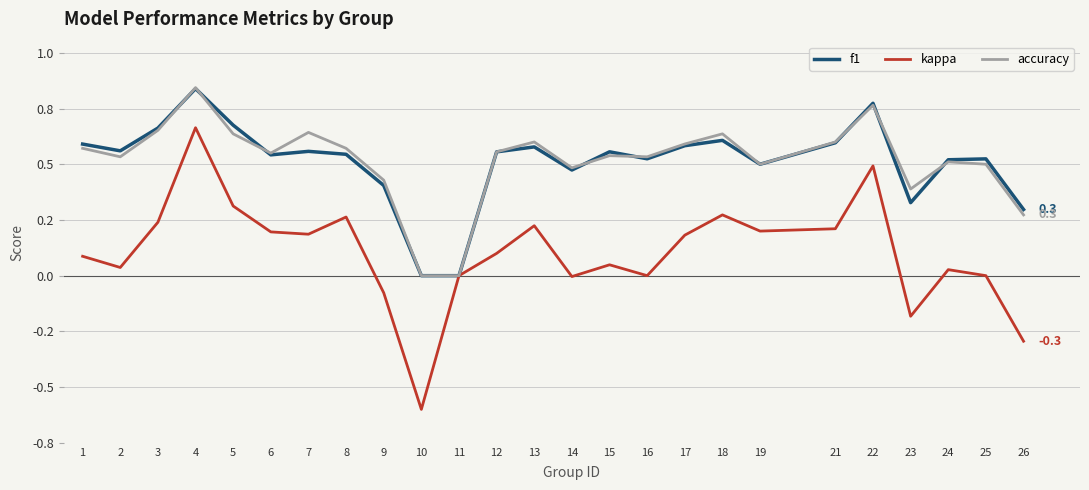

True or false: kappa and f1 cross at least once.

False